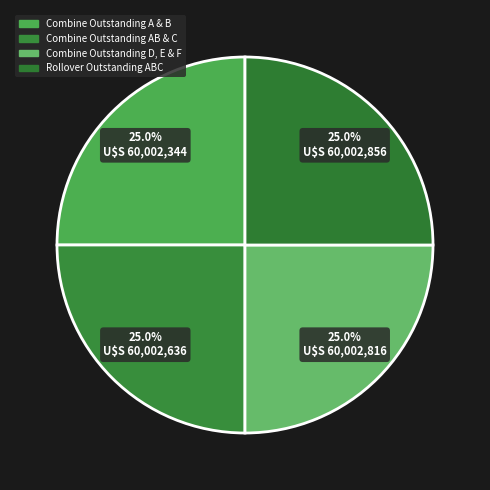

How many segments does this pie chart have?

4